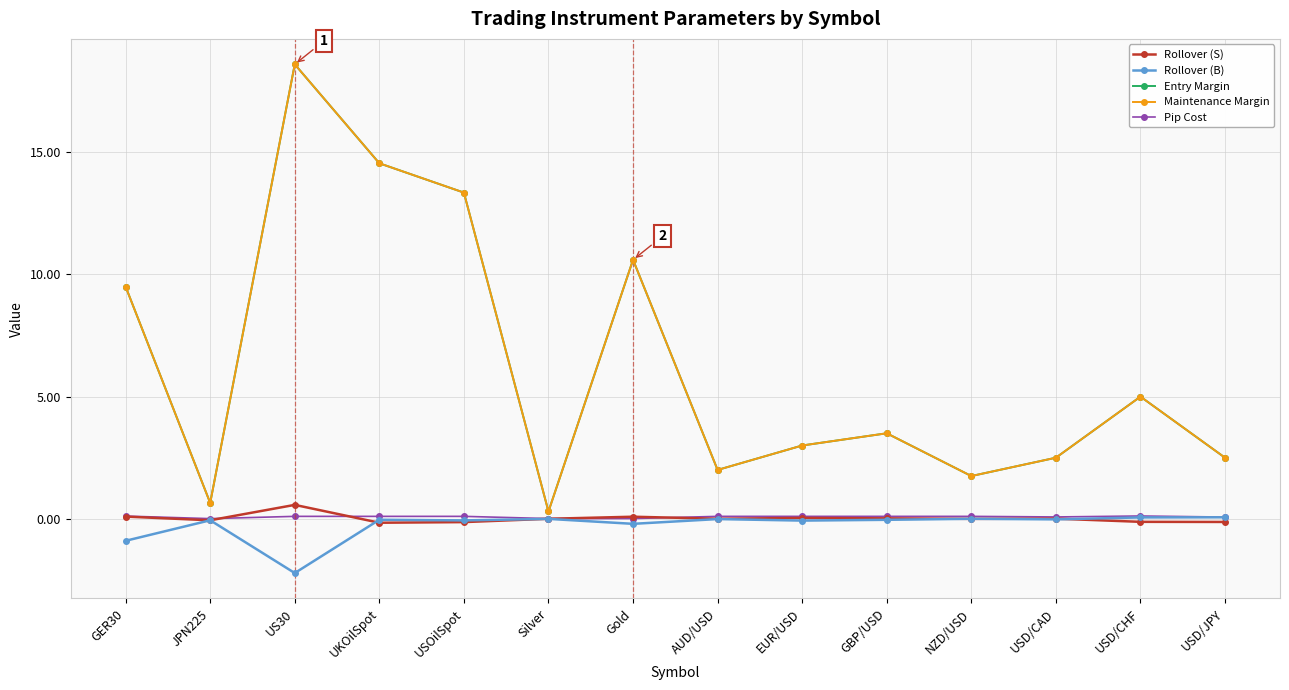

Rank the series by their maximum value, from highest to lowest.

Entry Margin, Maintenance Margin, Rollover (S), Pip Cost, Rollover (B)